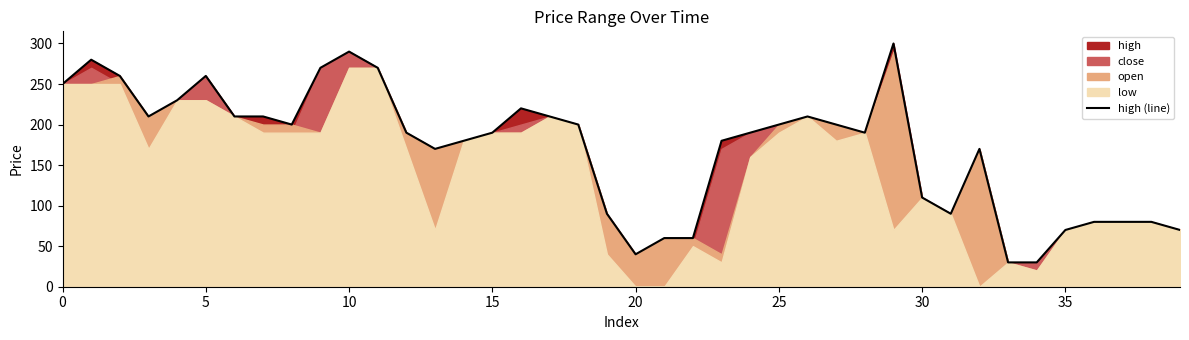

What is the sum of all values?

6830